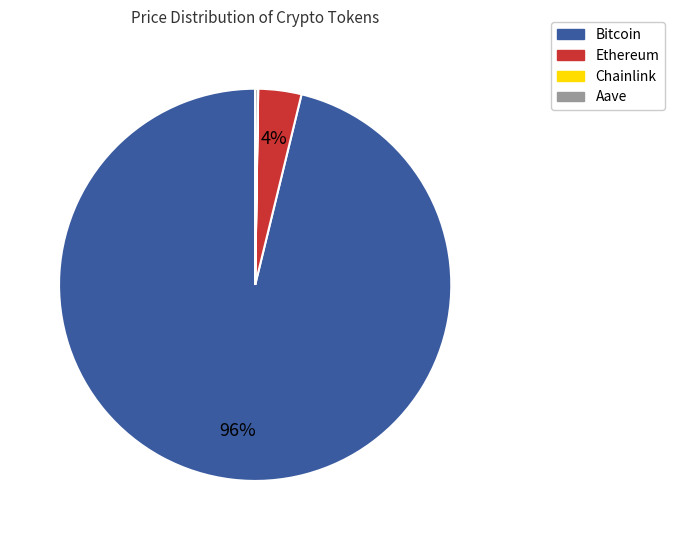

Which slice is the largest?

Bitcoin